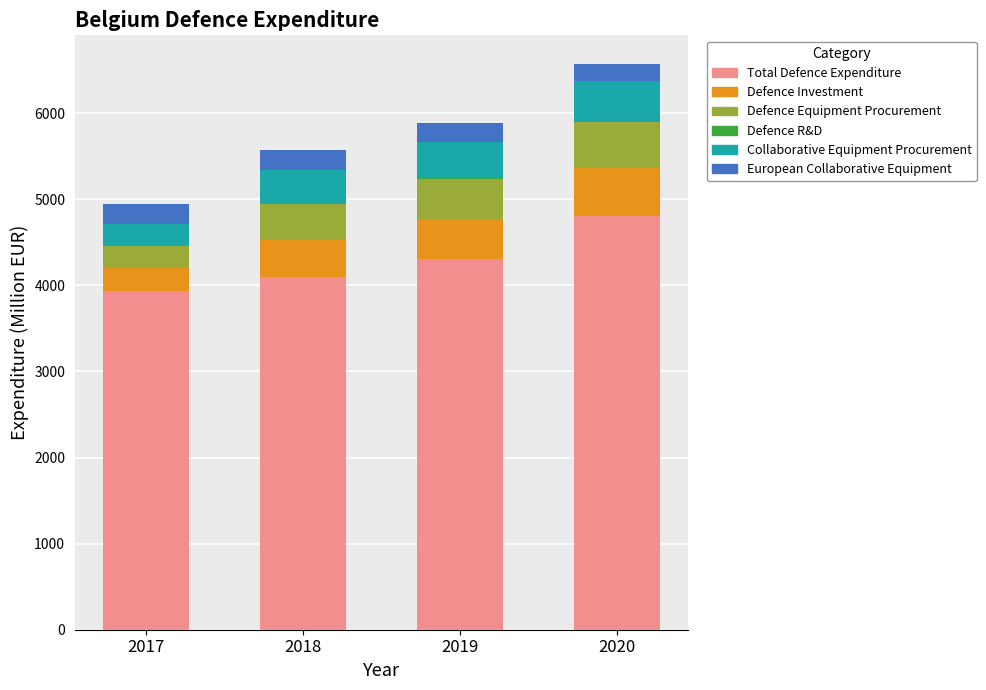

What is the maximum value for Total Defence Expenditure?

4808.0